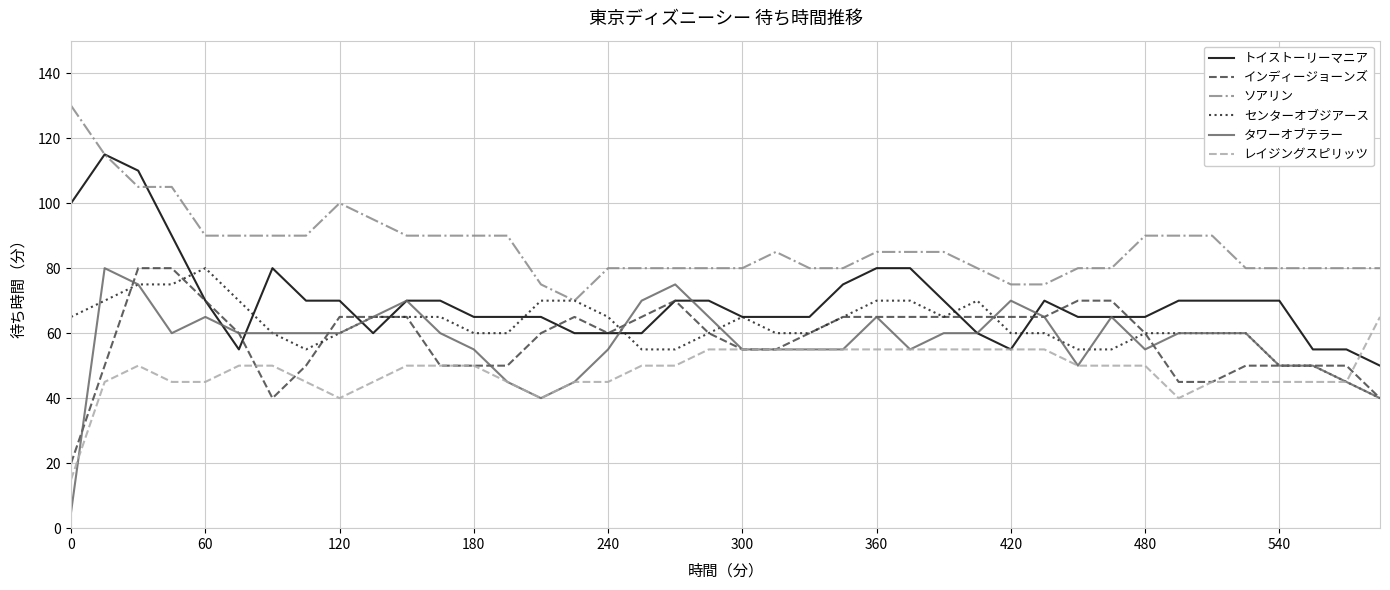

True or false: タワーオブテラー and ソアリン intersect in this chart.

False